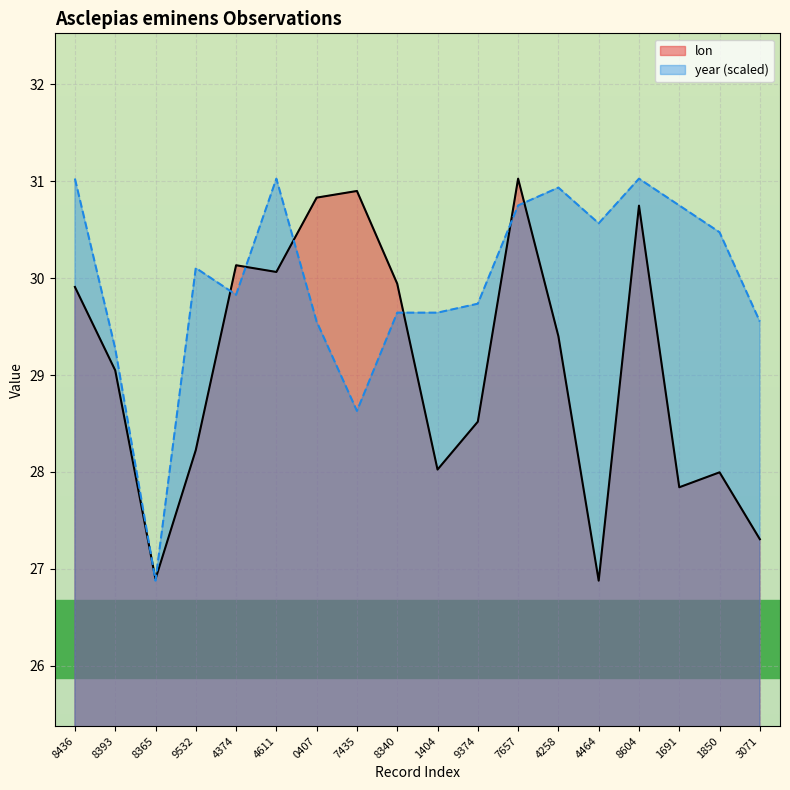

What is the smallest value displayed?

26.9